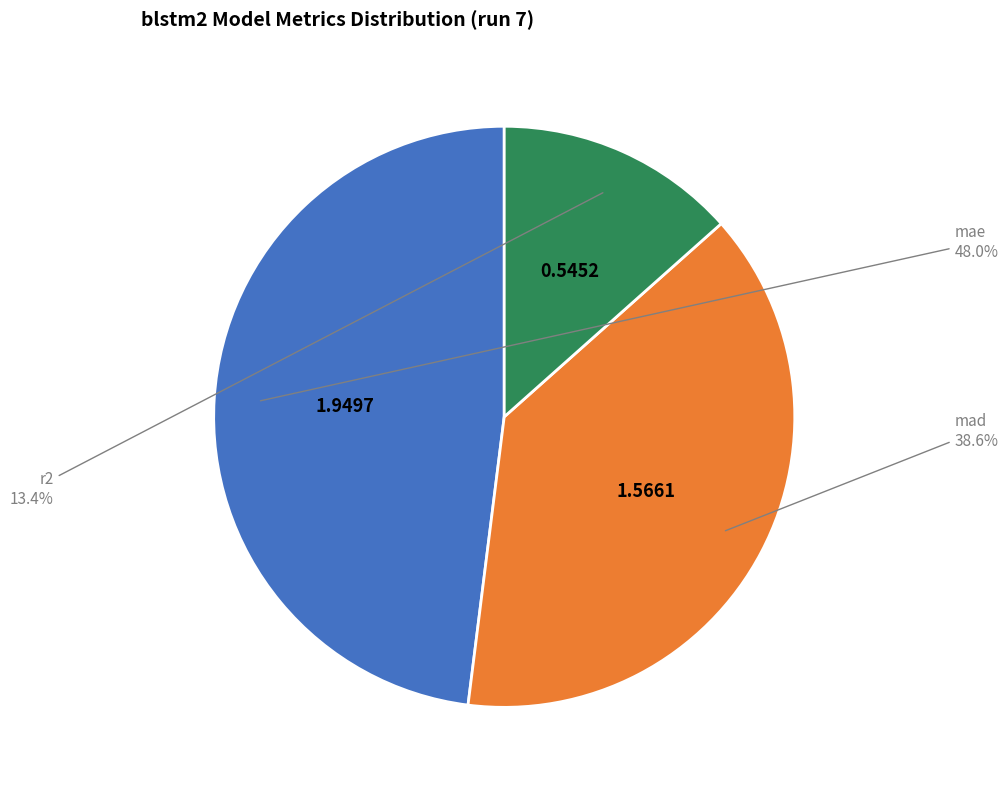

Which category has the biggest portion of the pie?

mae